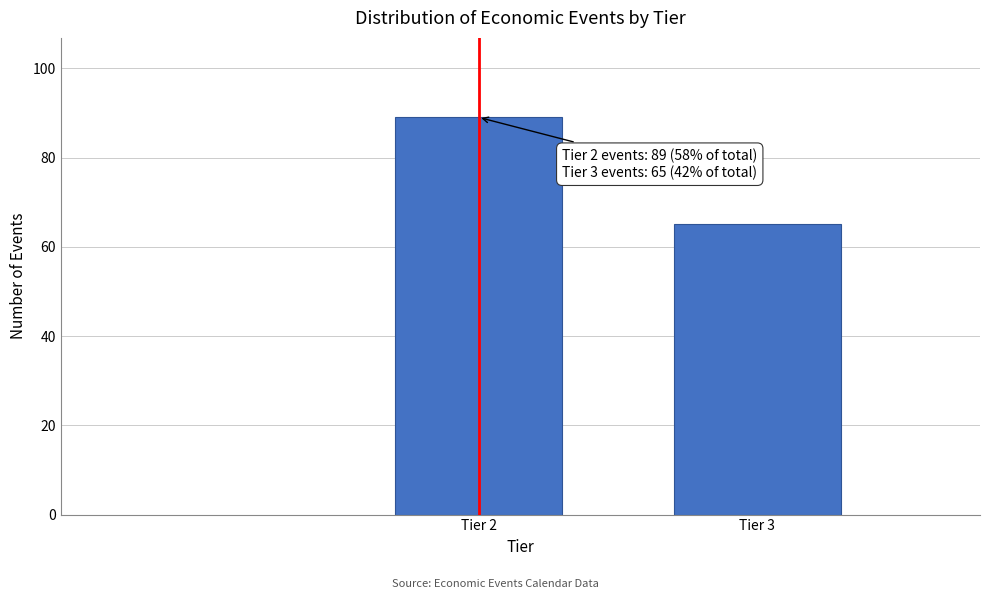

Reading left to right, list all the values displayed in this chart.

89	65